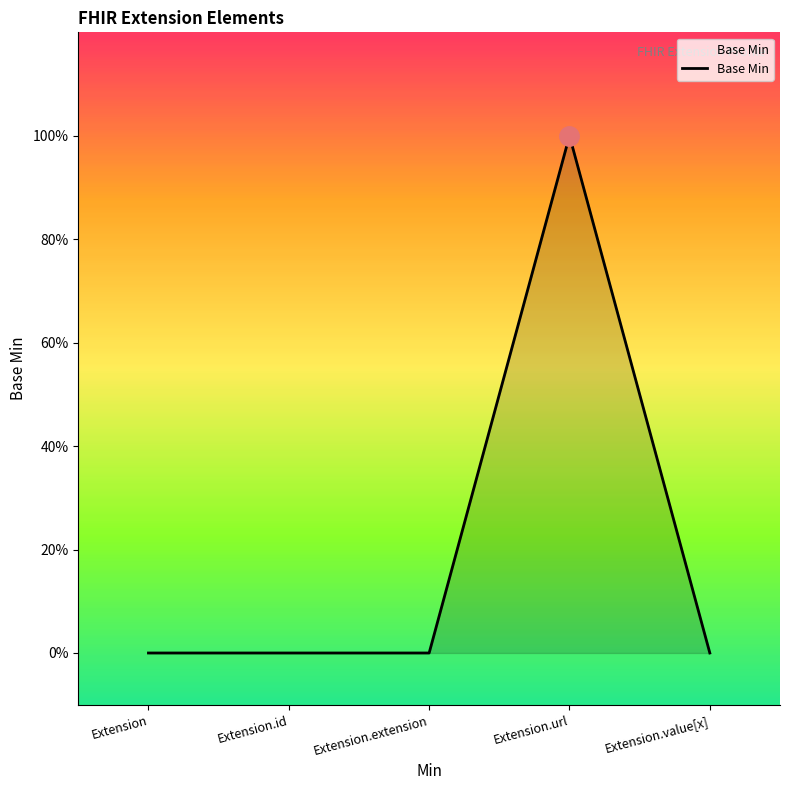

At which category does the chart reach its minimum across all series?

Extension